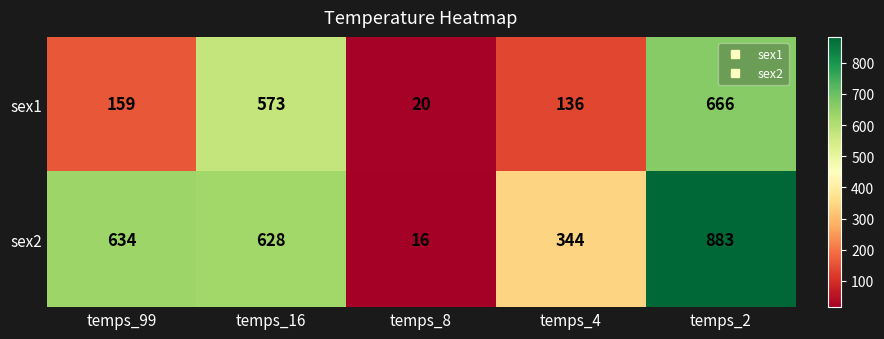

What is the smallest value displayed?

16